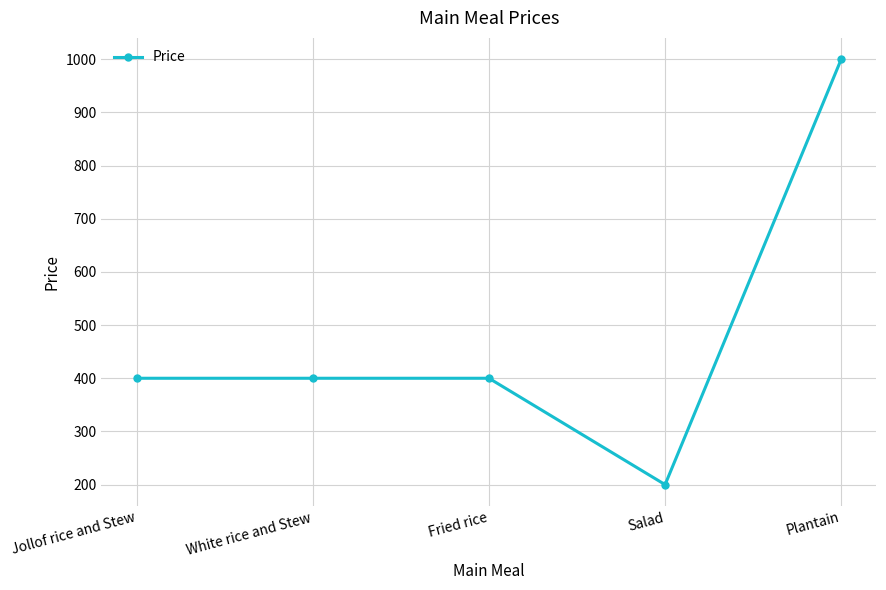

The chart shows a value of 544 at Fried rice. True or false?

False